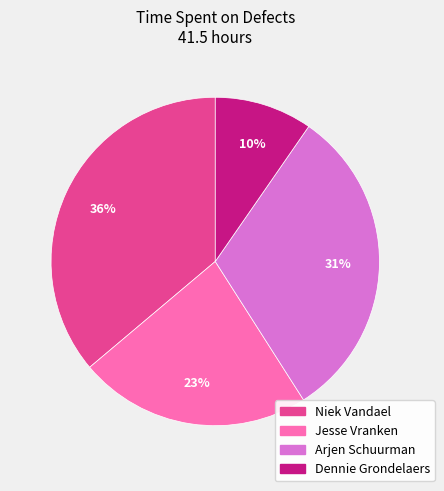

Does Dennie Grondelaers represent more than half of the total?

No